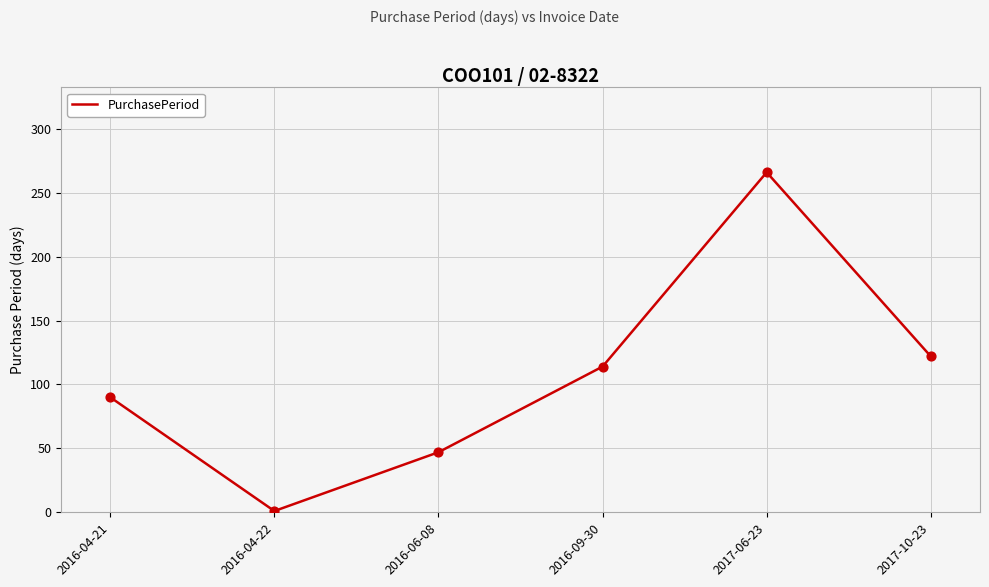

Which has a higher value, 2017-10-23 or 2016-06-08?

2017-10-23